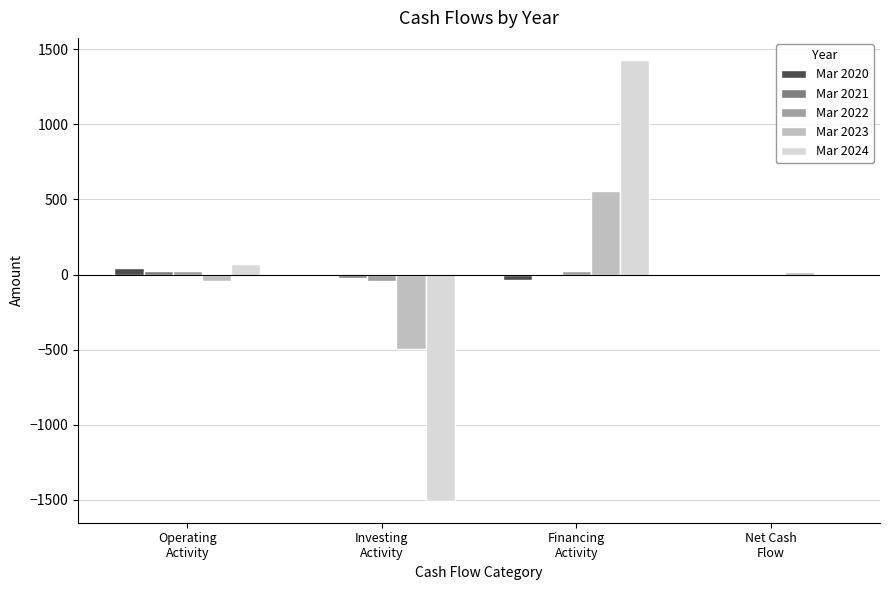

How many categories are shown in the chart?

4